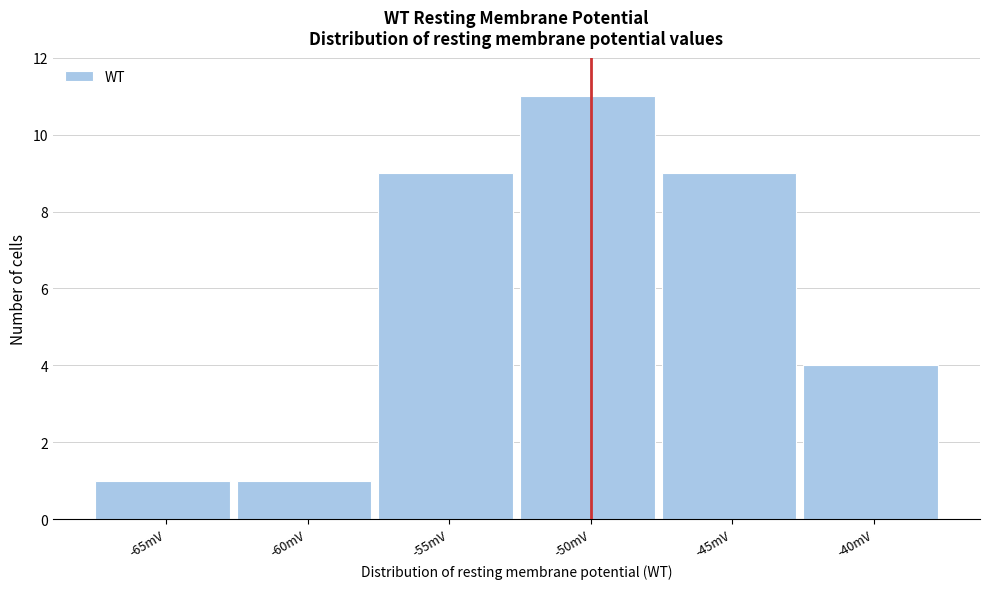

Reading left to right, list all the values displayed in this chart.

1	1	9	11	9	4